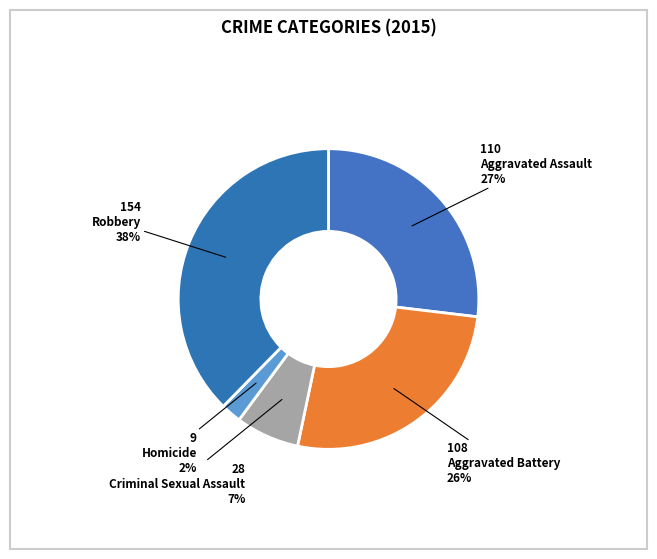

Does Homicide represent more than half of the total?

No